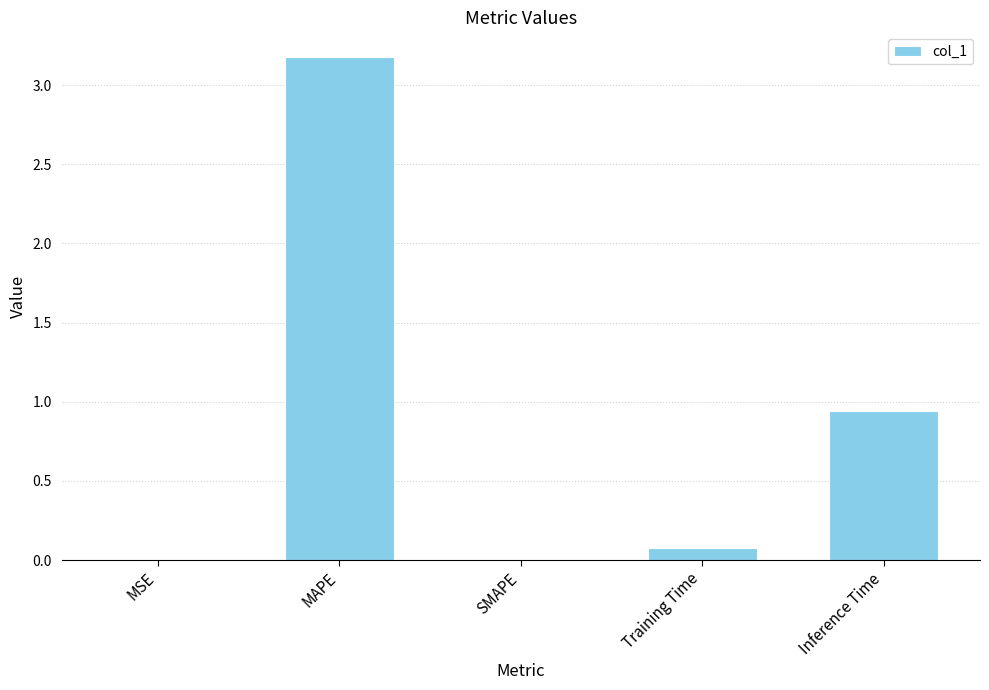

What is the greatest value displayed?

3.2